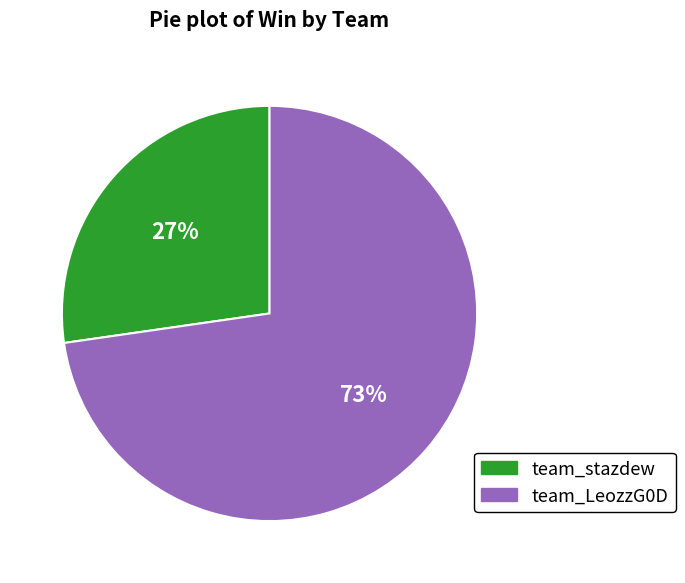

Which slice represents more than half of the pie?

team_LeozzG0D